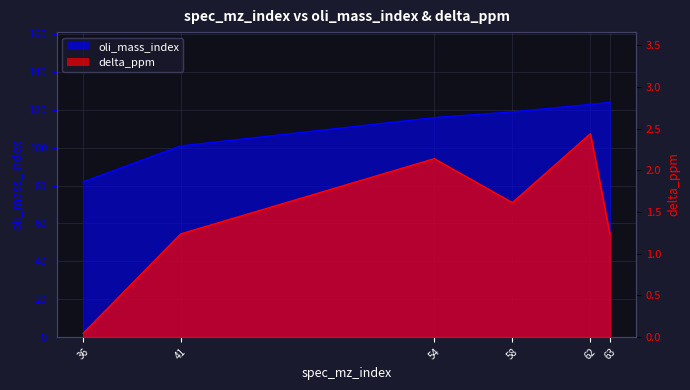

How many data points does each series have?

6